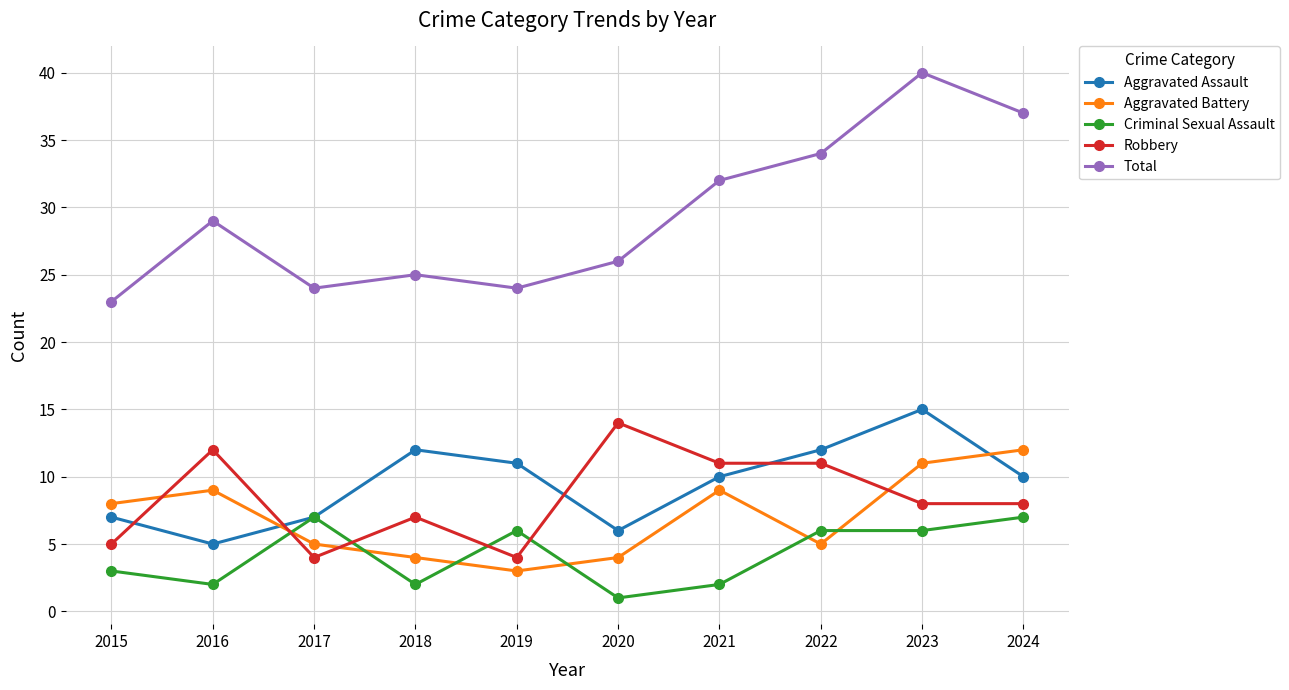

How many Aggravated Battery values are between 4 and 9?

7